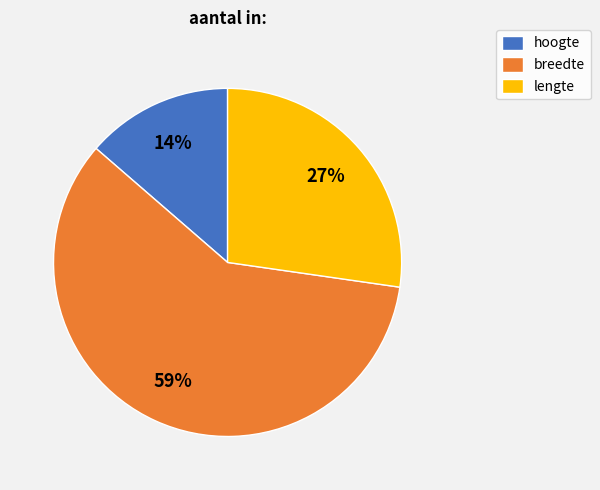

Between hoogte and lengte, which is larger?

lengte